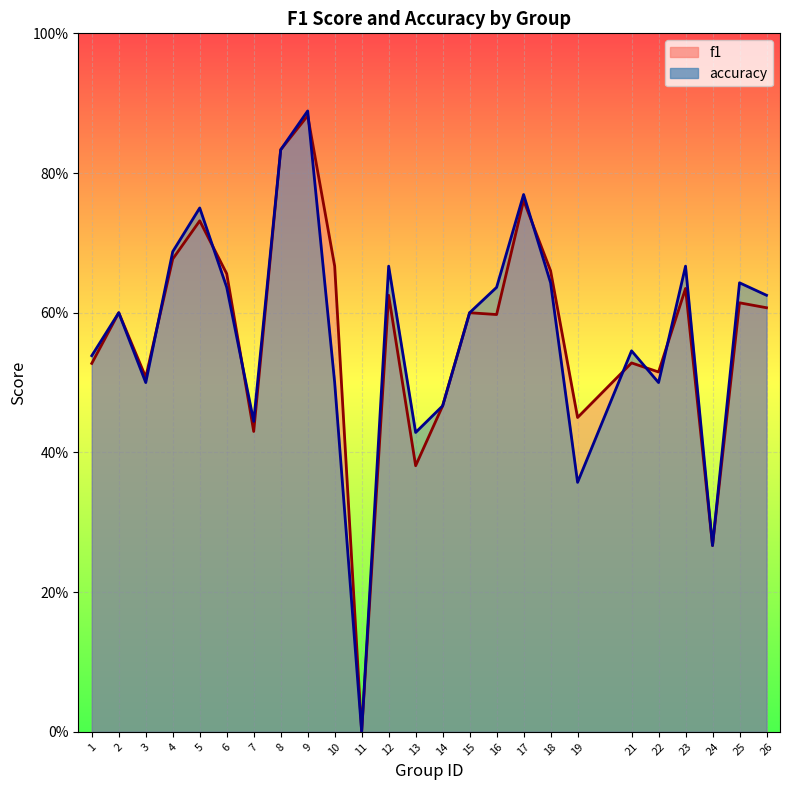

The accuracy series shows 0.1 at 22. True or false?

False